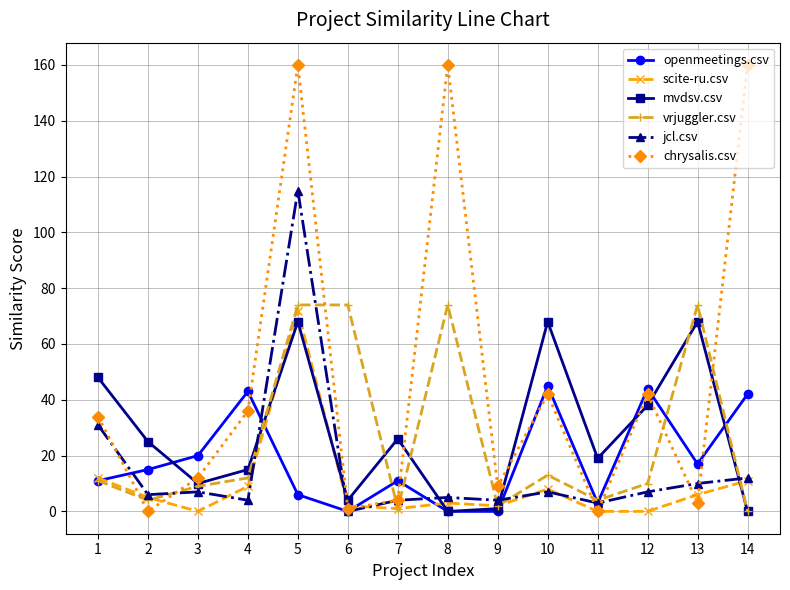

Does the chart display data point markers on the line(s)?

Yes